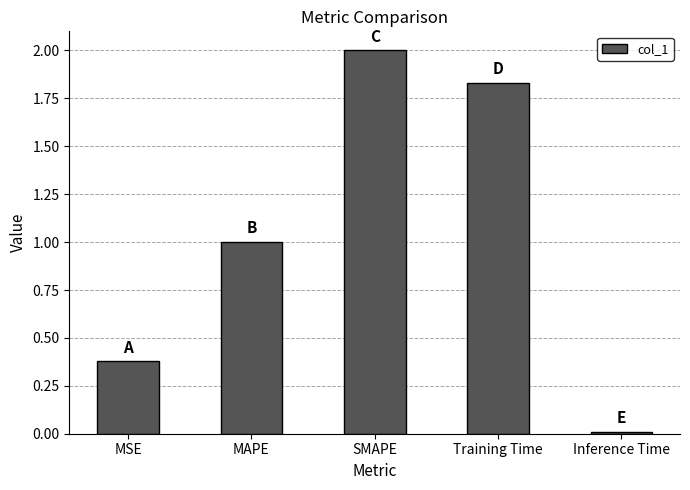

How many values are below 1?

2